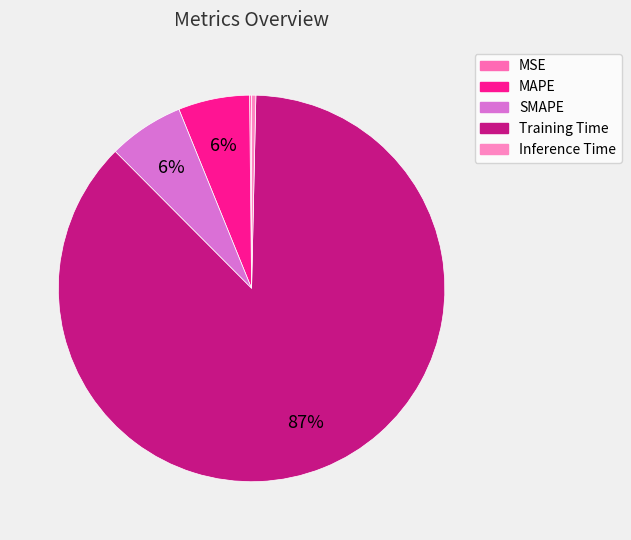

How many segments does this pie chart have?

5